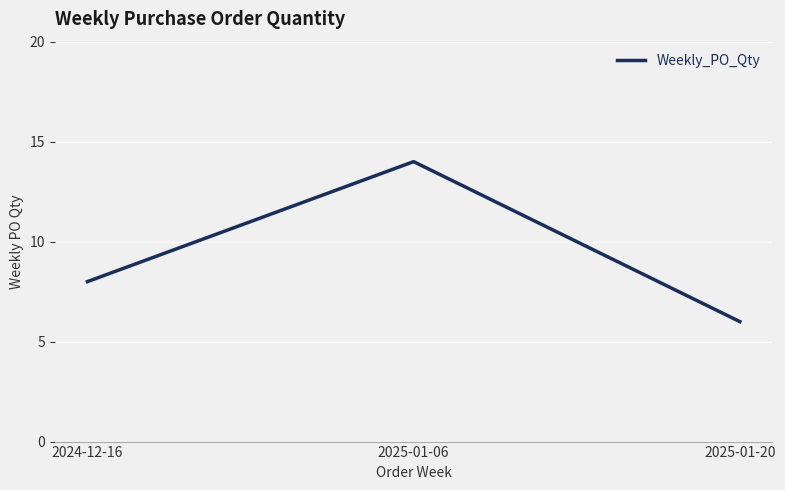

What is the sum of the values at 2024-12-16 and 2025-01-20?

14